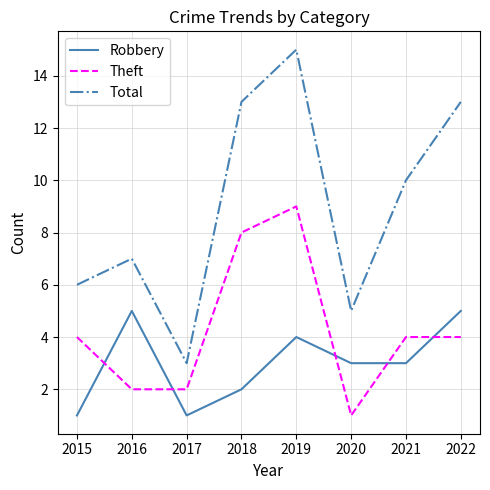

Does the chart have visible grid lines?

Yes